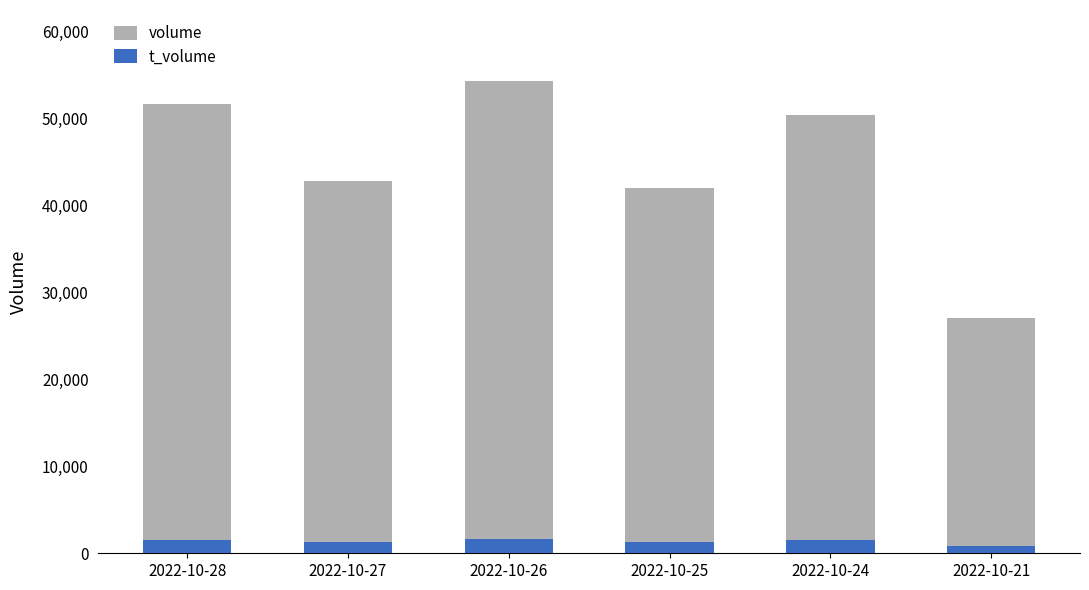

At how many categories does at least one series exceed 26233?

6